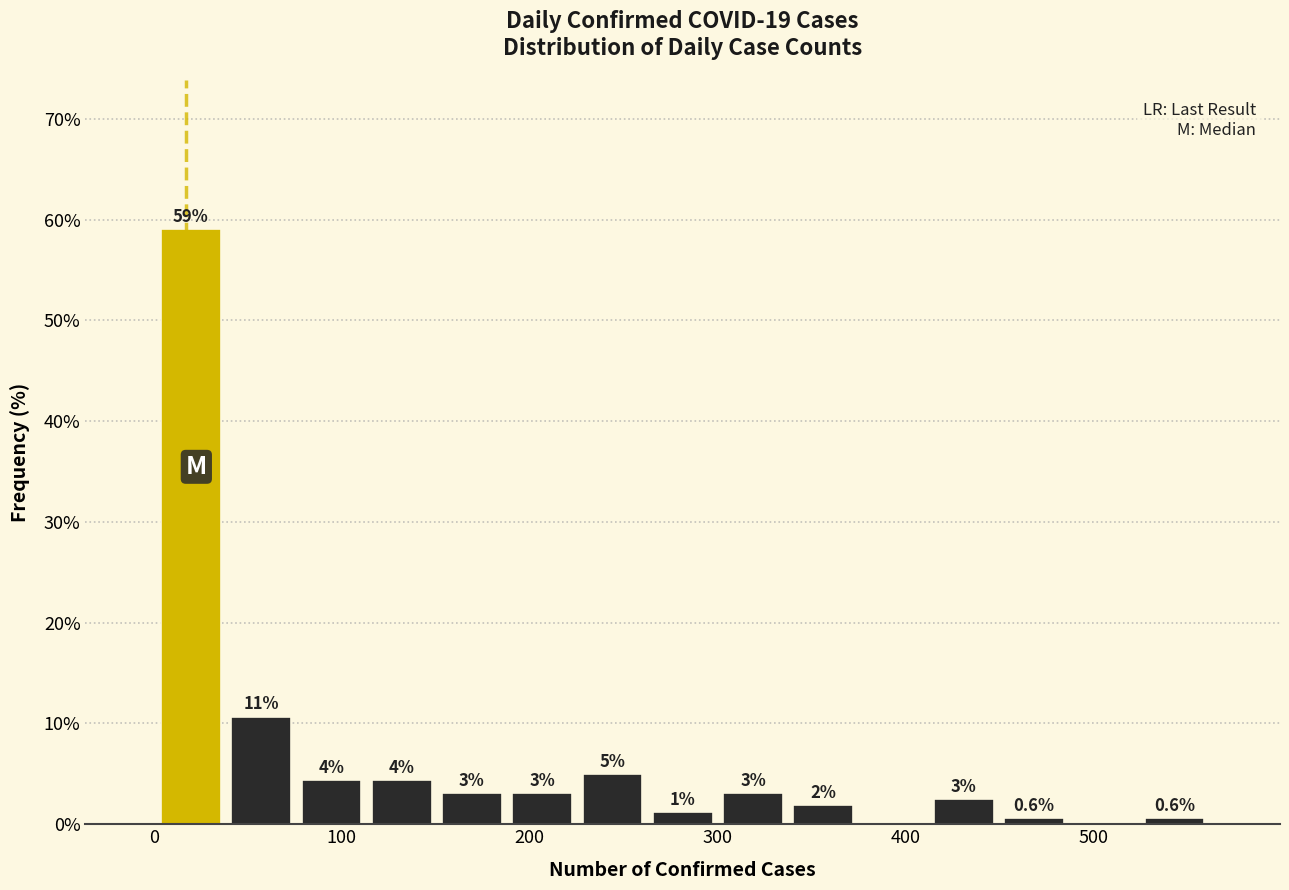

Read against the x-axis, roughly where is the centre of the tallest bar?

20